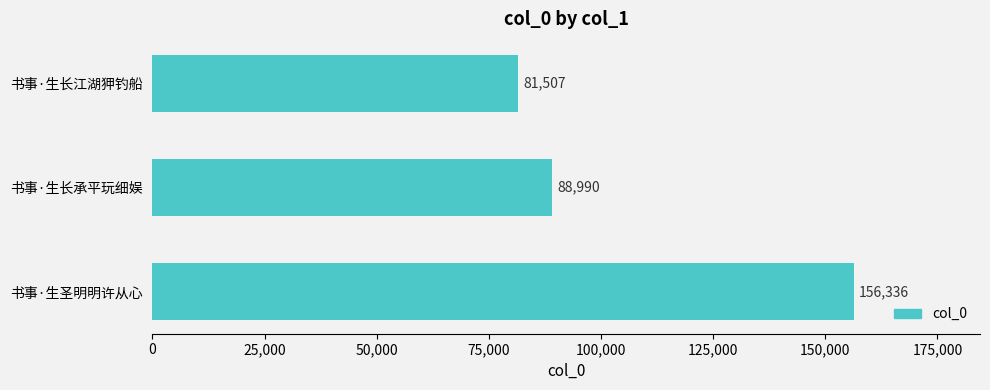

Count the number of data series in this chart.

1